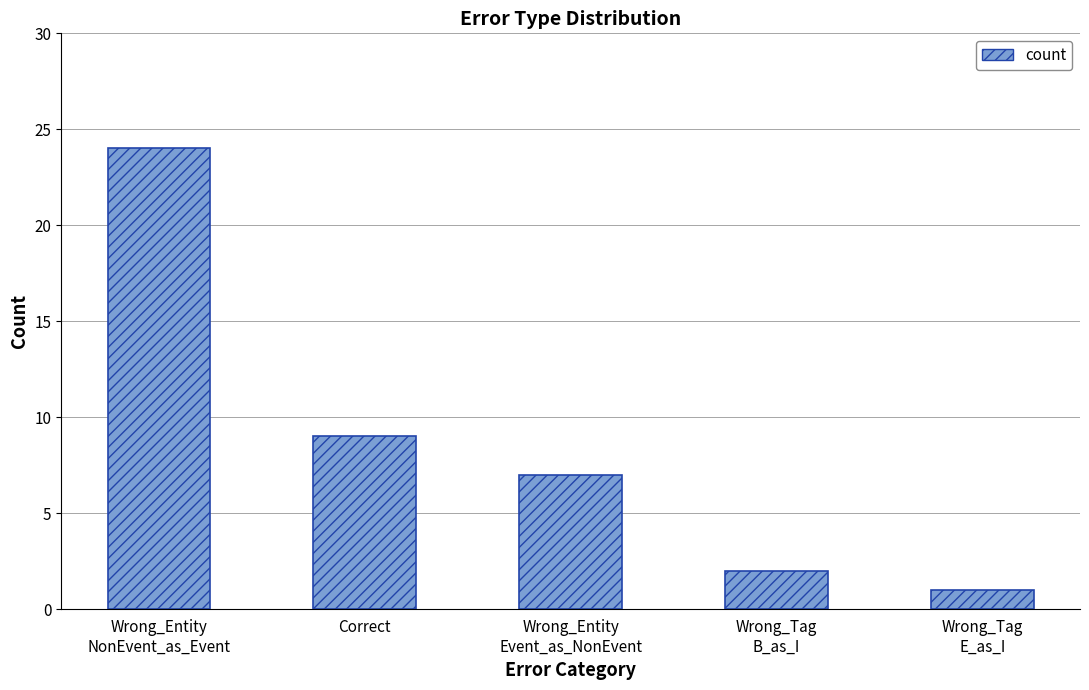

What is the label of the 3rd bar from the right?

Wrong_Entity
Event_as_NonEvent